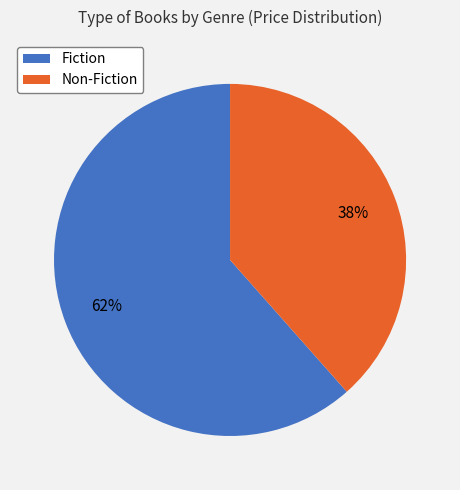

Is there a majority slice in this chart?

Yes